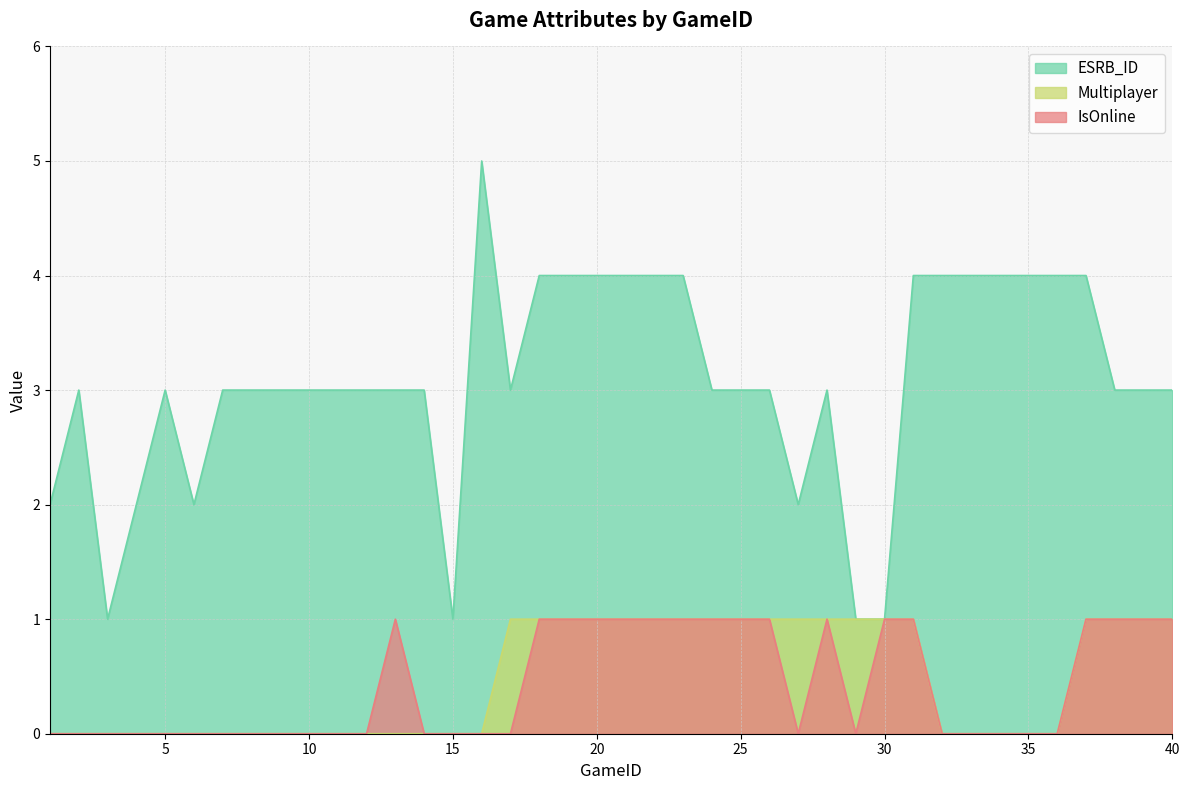

True or false: ESRB_ID has more than 0 points higher than both neighbors.

True